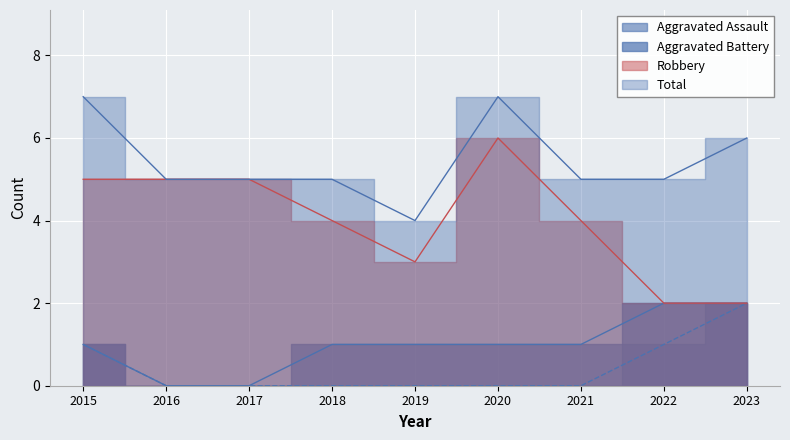

What is the approximate value of Robbery at 2022?

2